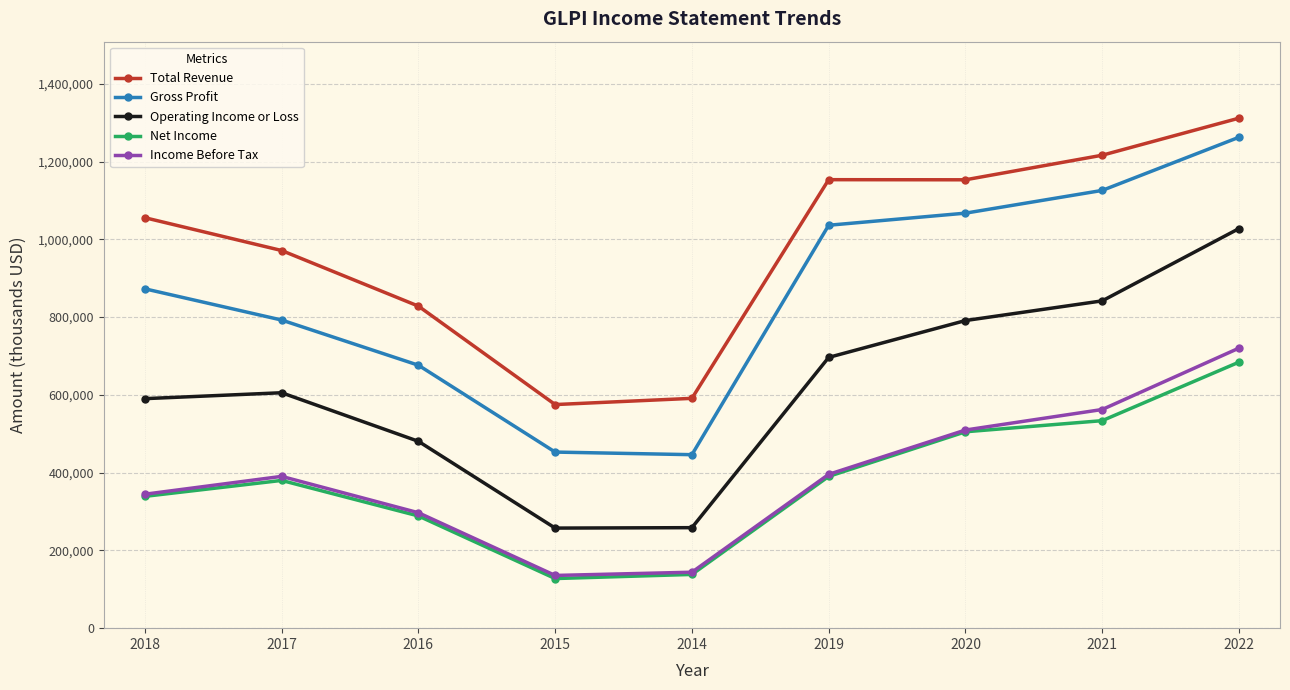

What is the label of the 8th point from the left?

2021